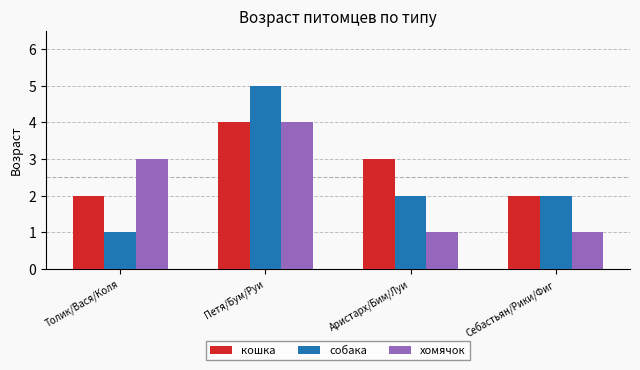

How many categories are shown in the chart?

4